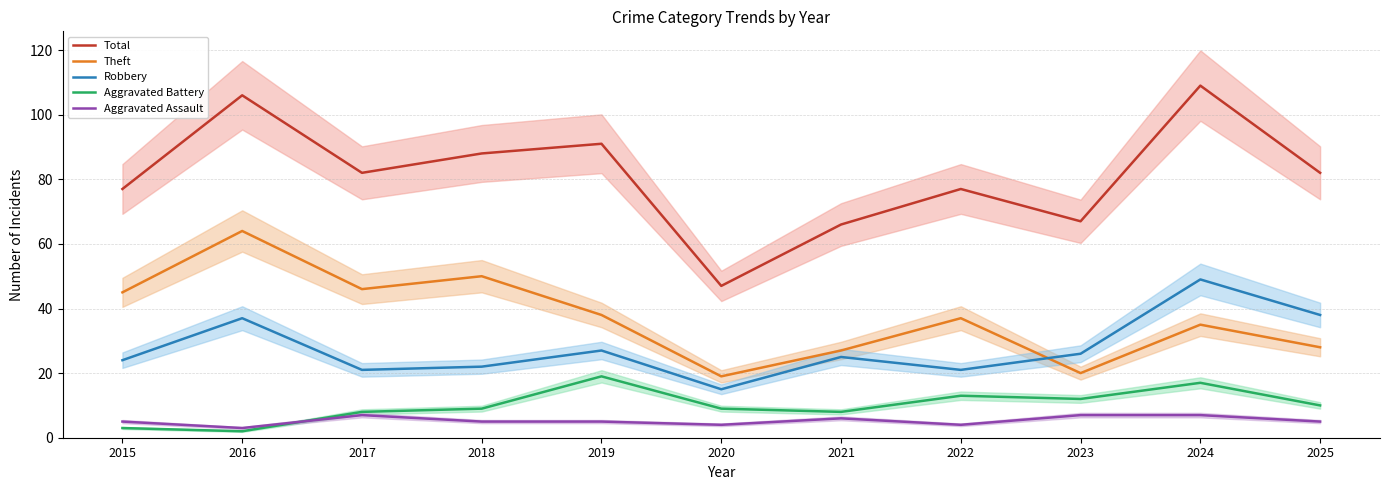

At 2022, list the series in order from smallest to largest.

Aggravated Assault, Aggravated Battery, Robbery, Theft, Total